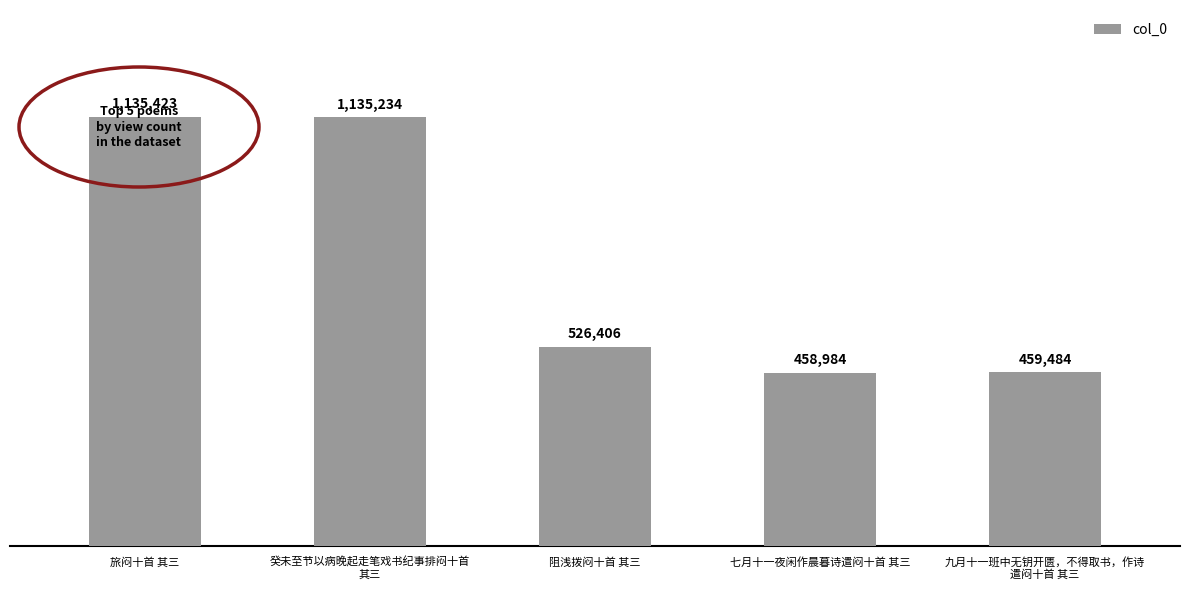

List the labels in order of value, smallest first.

七月十一夜闲作晨暮诗遣闷十首 其三, 九月十一班中无钥开匮，不得取书，作诗
遣闷十首 其三, 阻浅拨闷十首 其三, 癸未至节以病晚起走笔戏书纪事排闷十首
其三, 旅闷十首 其三